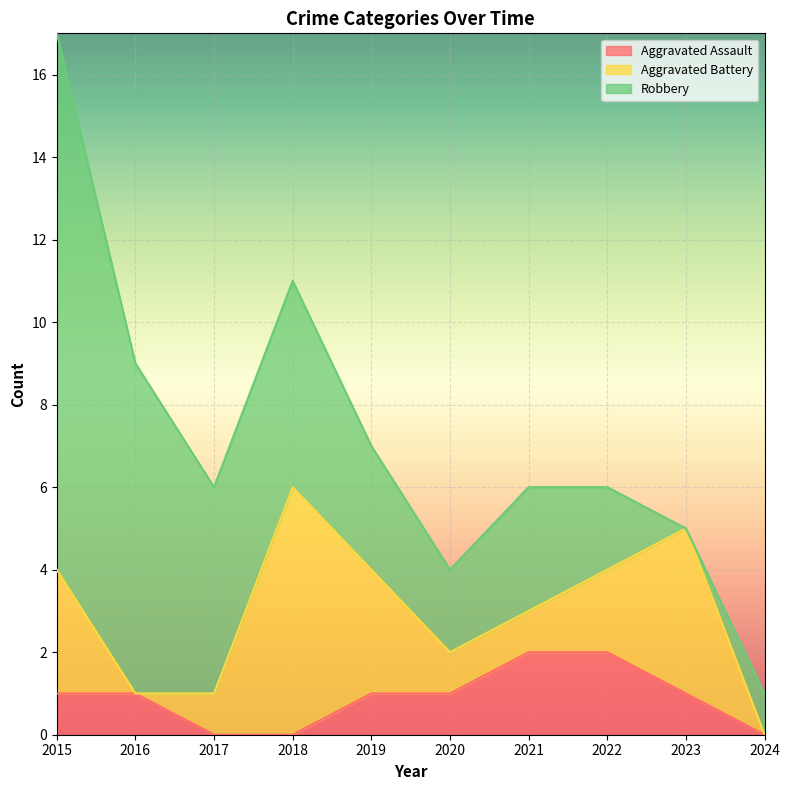

Between 2015 and 2024, which series saw the biggest shift?

Robbery